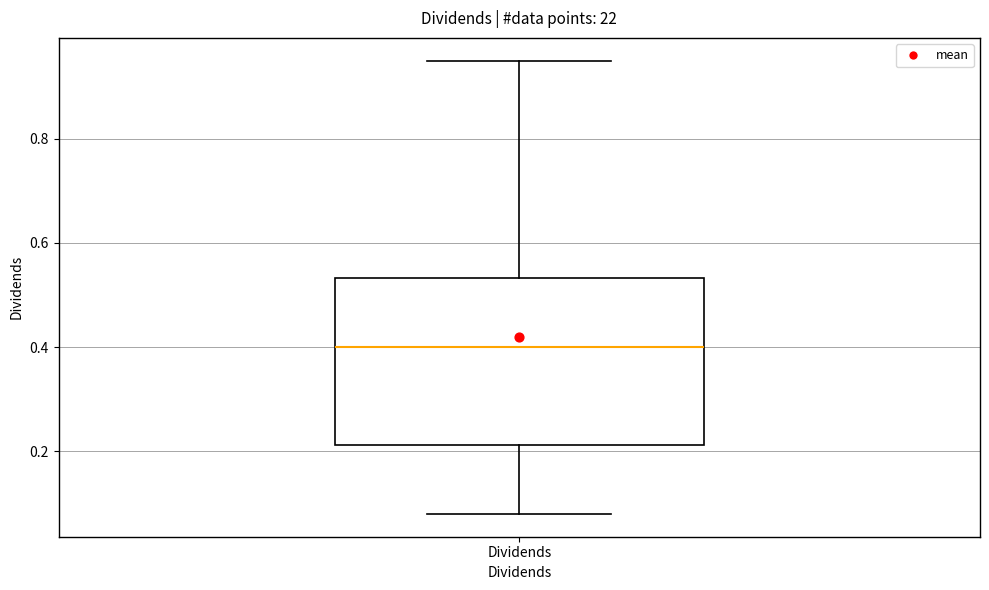

Read this box plot against the y-axis: the position of the median line, the range covered by the box, and the ends of both whiskers. The values are not printed on the chart, so give them approximately, as read against the axis.

median 0.40, box 0.22 to 0.54, whiskers 0.08 to 0.96